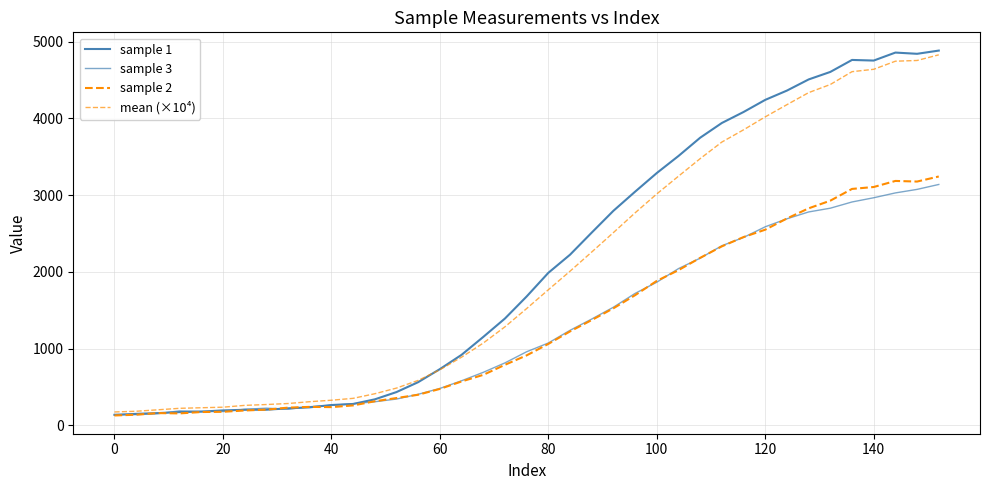

How many values in the mean (×10⁴) series are below 1522?

19